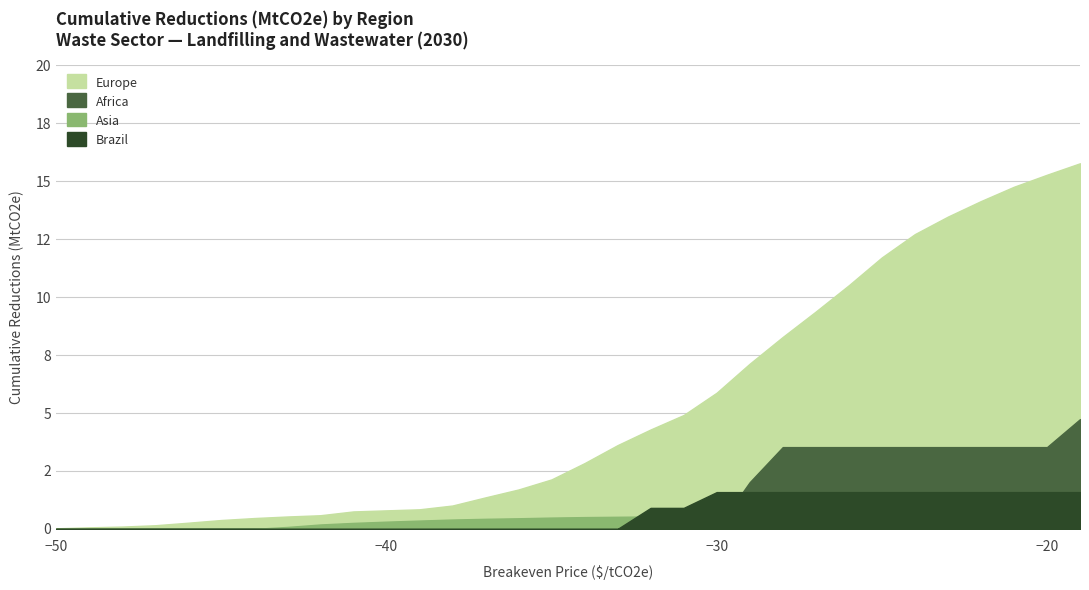

At which category is the sum across all series the highest?

-19